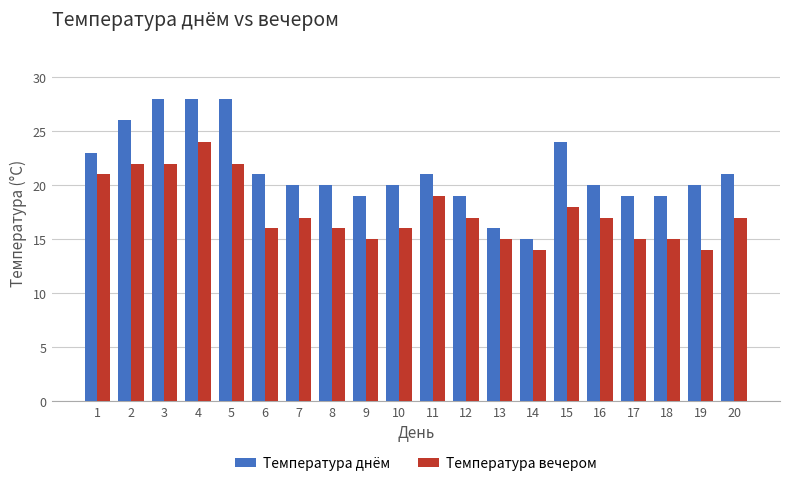

How many distinct data groups are displayed?

2